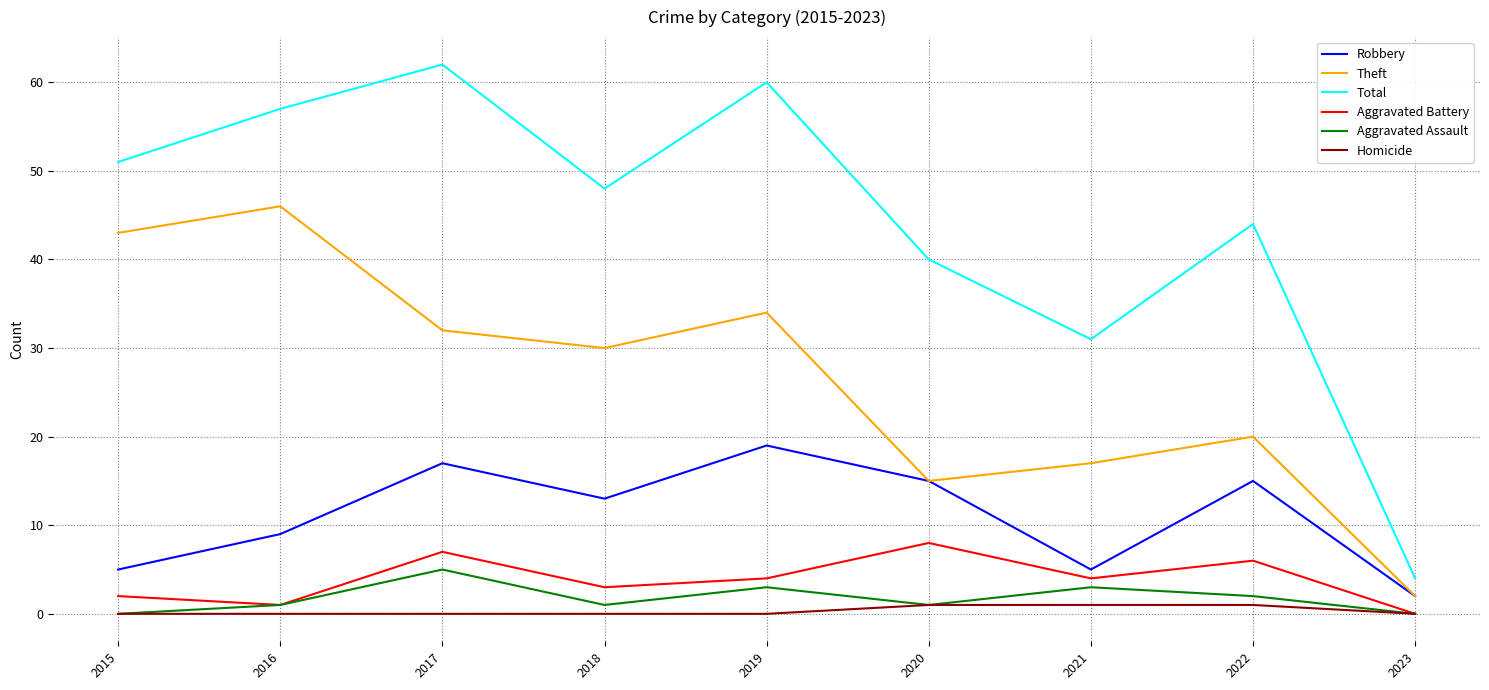

What is the total value across all series at 2018?

95